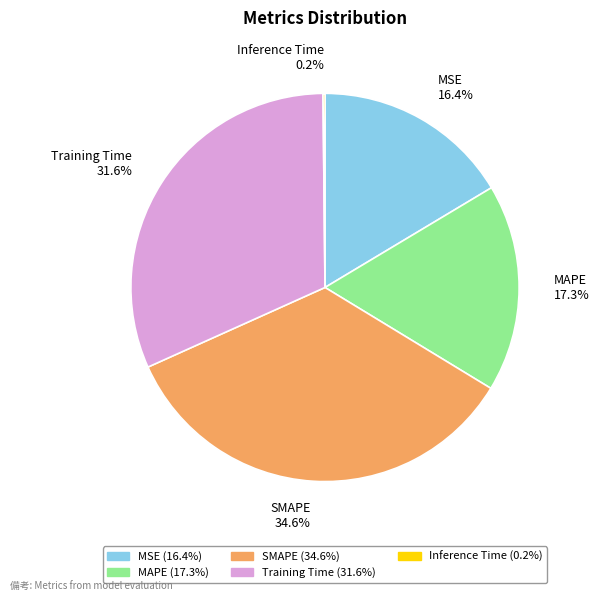

What is the ratio of the value at MSE 16.4% to the value at Training Time 31.6%?

0.5